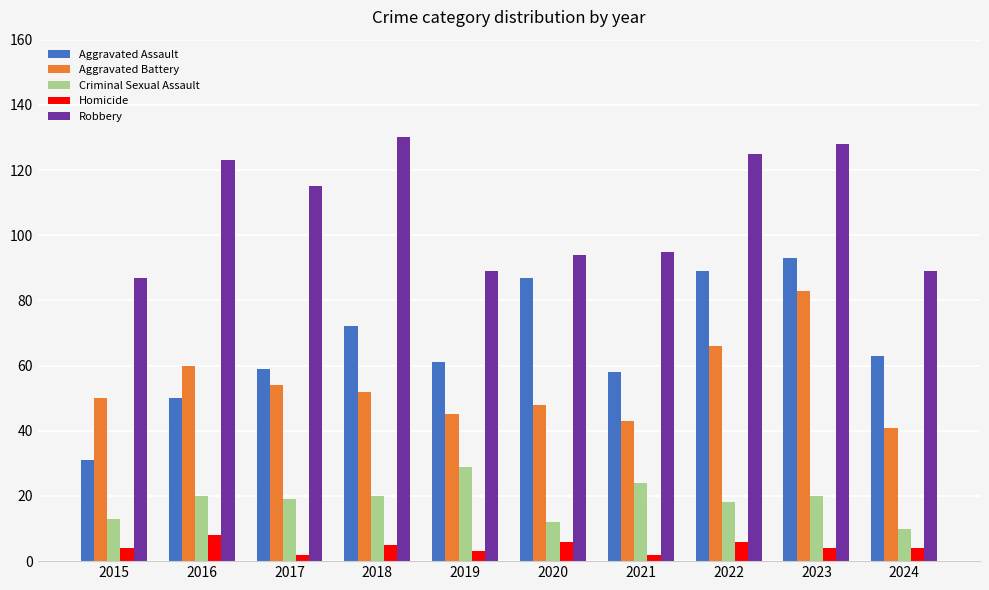

Where does the Aggravated Assault series first go above 63?

2018